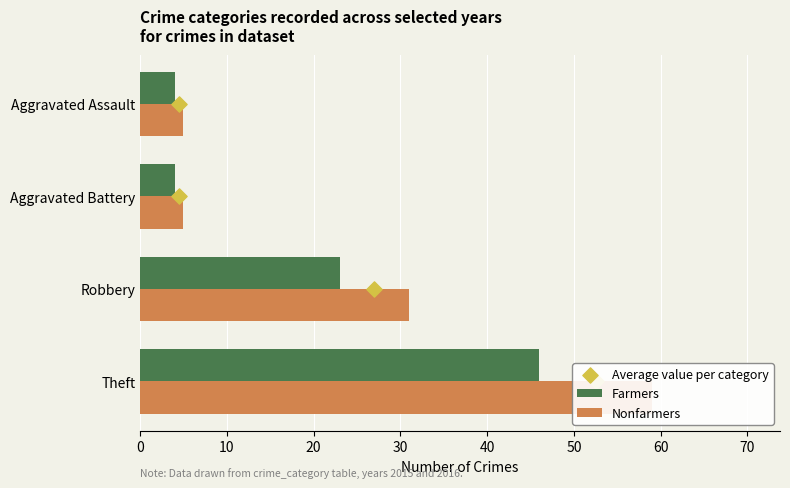

Which series reaches the minimum Y coordinate?

Average value per category